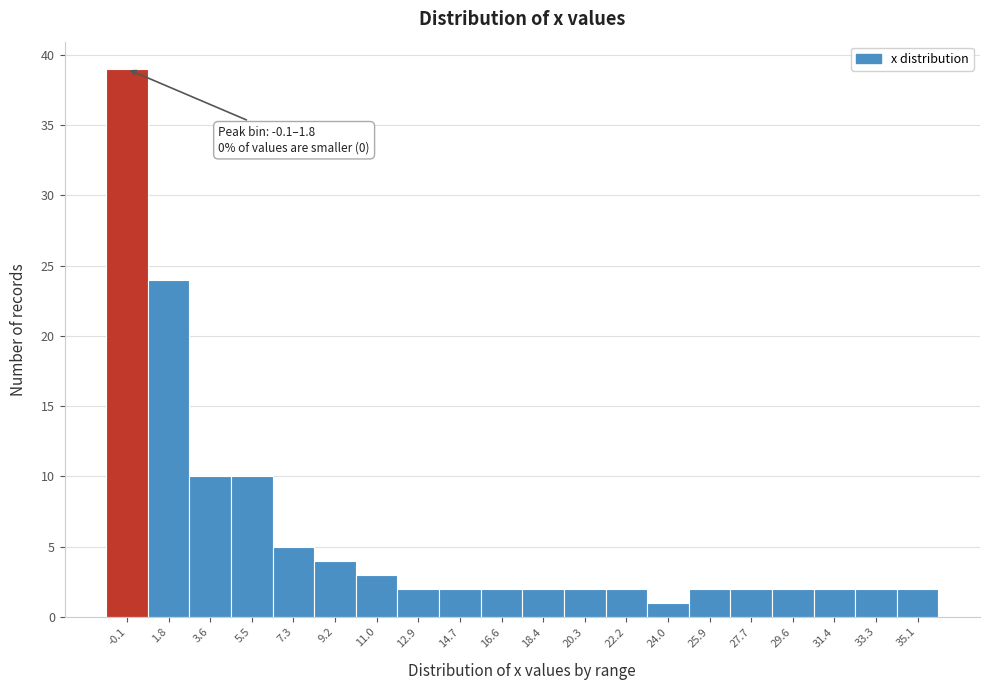

Reading left to right, extract all data points from this chart.

-0.1=39	1.8=24	3.6=10	5.5=10	7.3=5	9.2=4	11.0=3	12.9=2	14.7=2	16.6=2	18.4=2	20.3=2	22.2=2	24.0=1	25.9=2	27.7=2	29.6=2	31.4=2	33.3=2	35.1=2